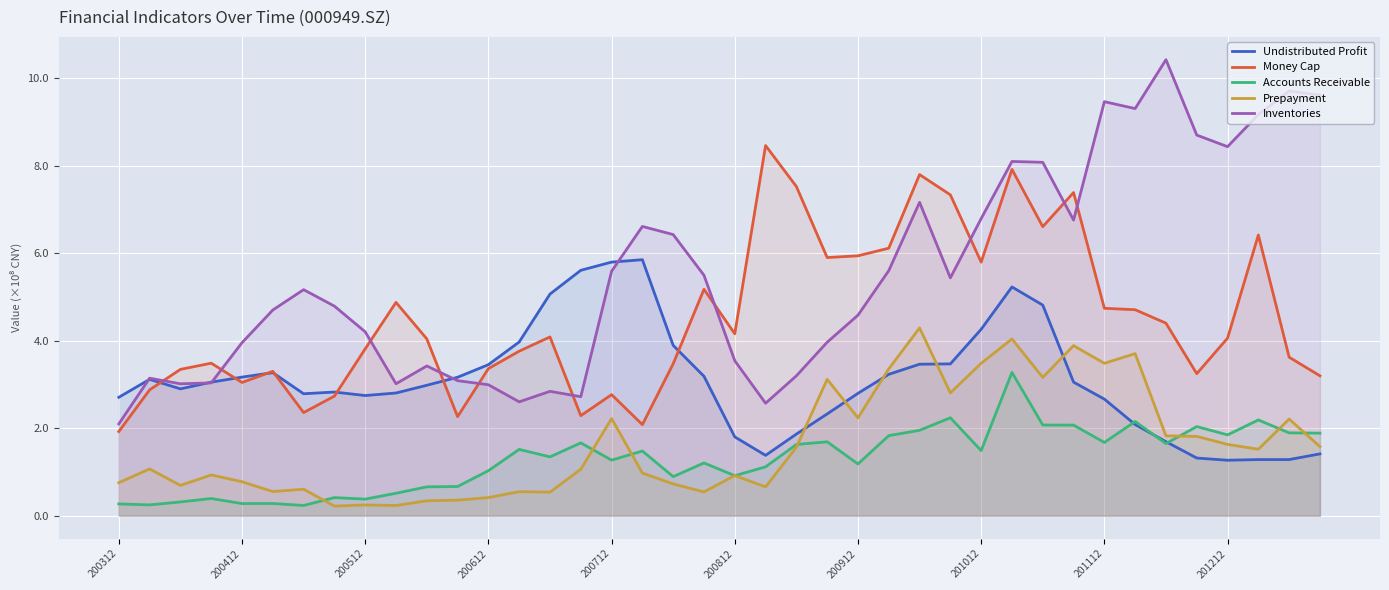

List the series in order of their peak value, lowest first.

Accounts Receivable, Prepayment, Undistributed Profit, Money Cap, Inventories